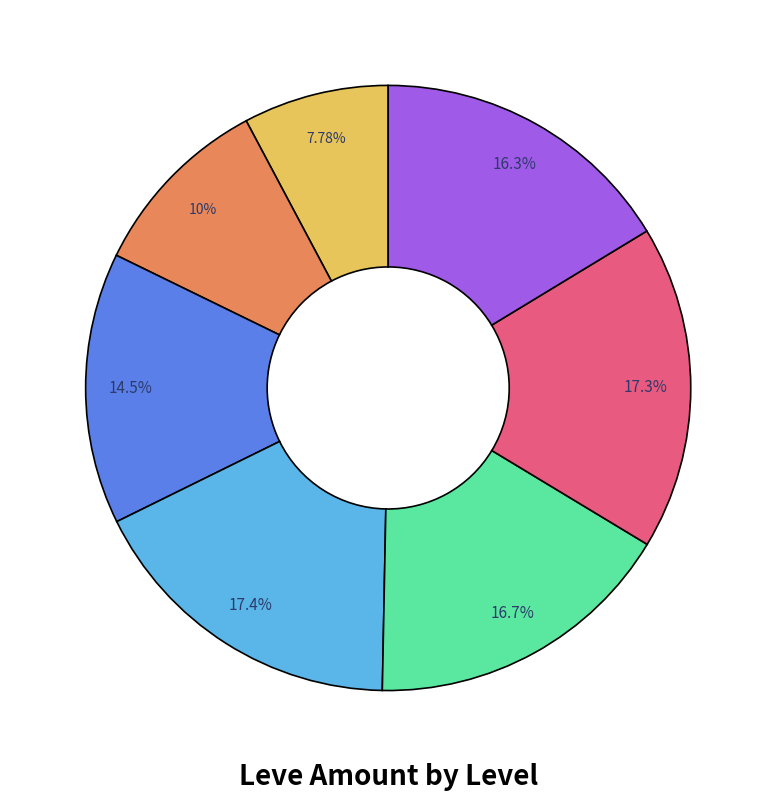

Is there a majority slice in this chart?

No